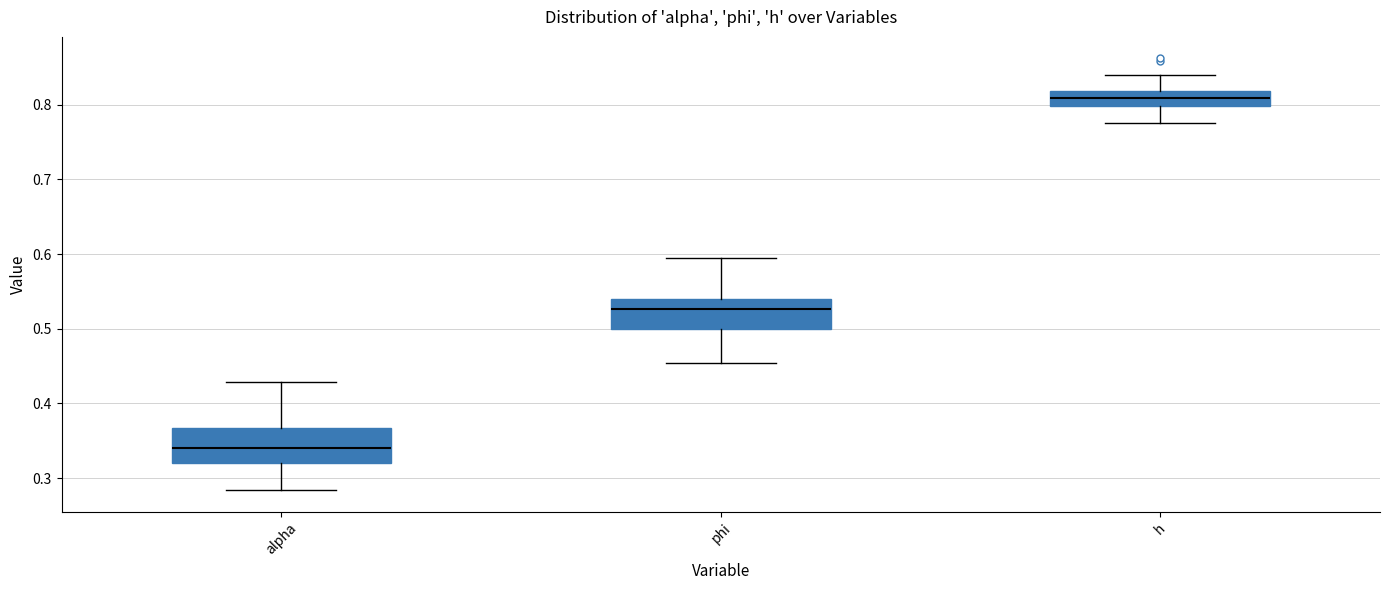

Which box's median line is the highest?

h